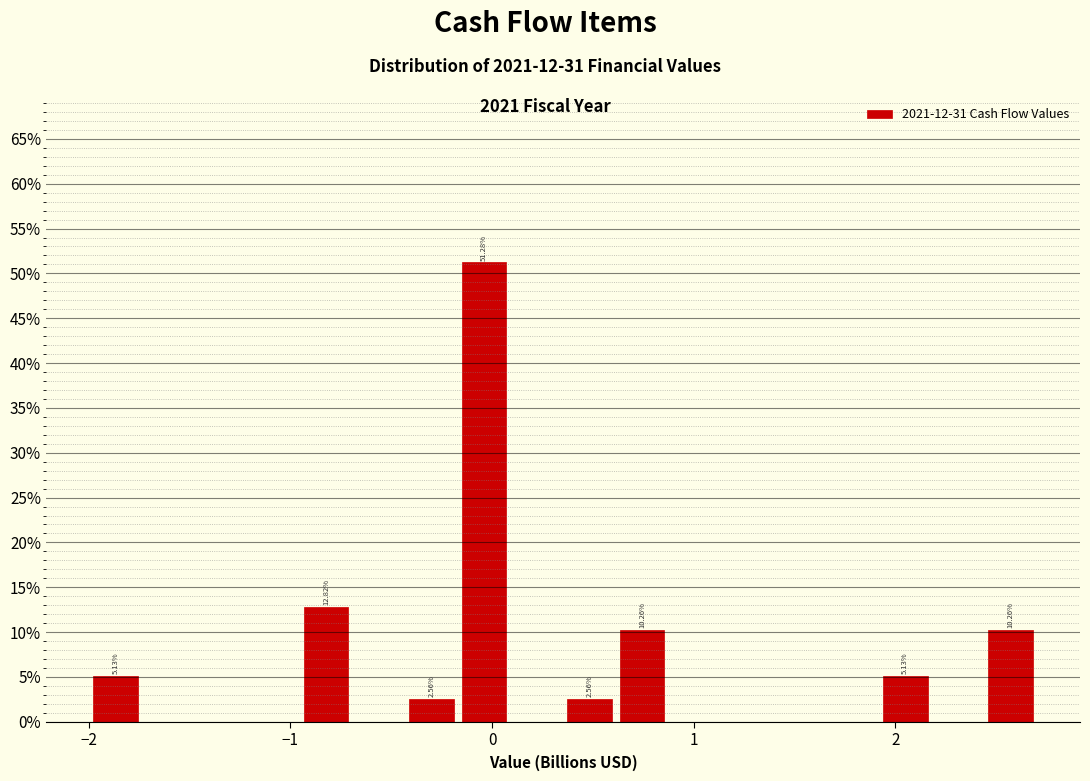

Read against the x-axis, roughly where is the centre of the tallest bar?

0.0